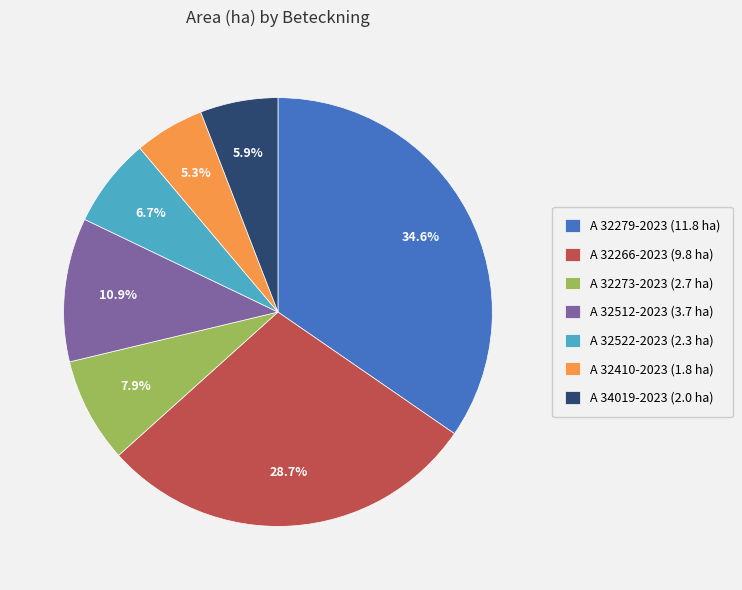

Count the number of slices in the pie.

7